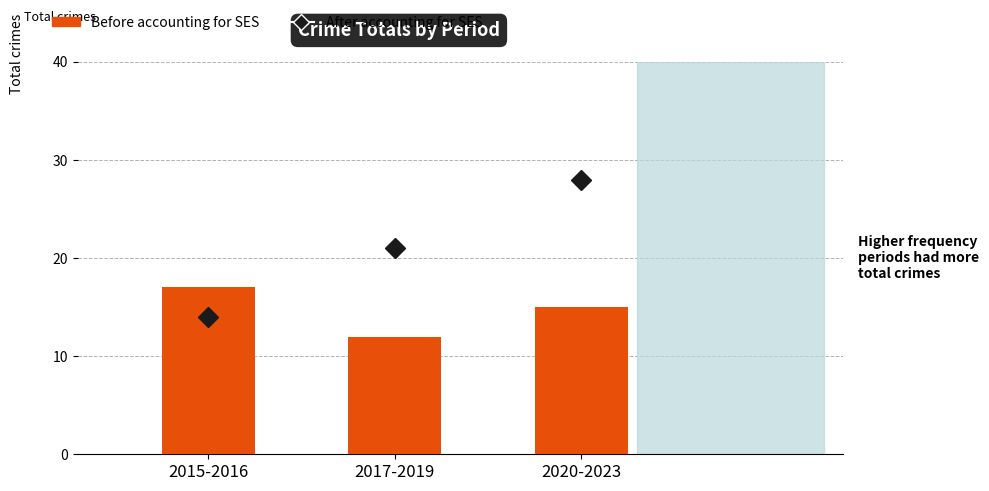

Where is the data nearest to the value 14?

2020-2023